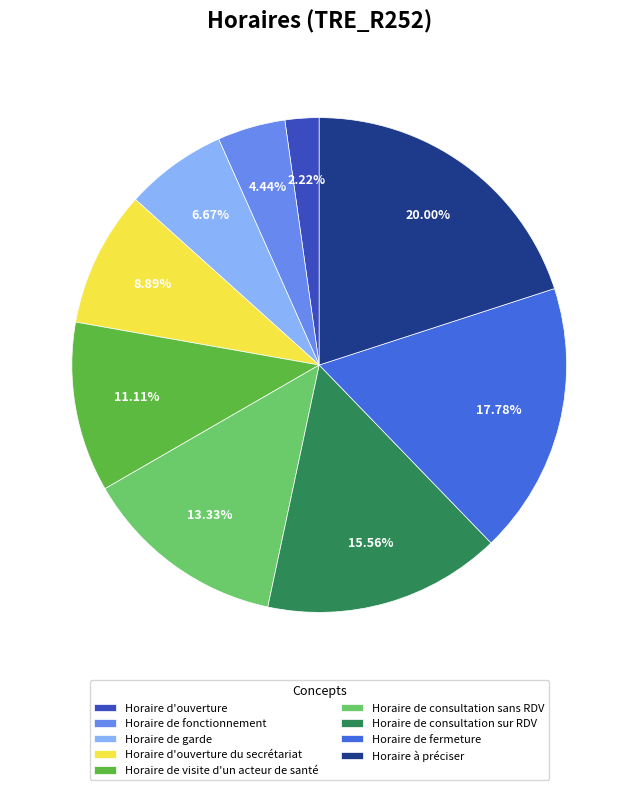

The Horaire à préciser slice represents 20% of the pie. True or false?

True